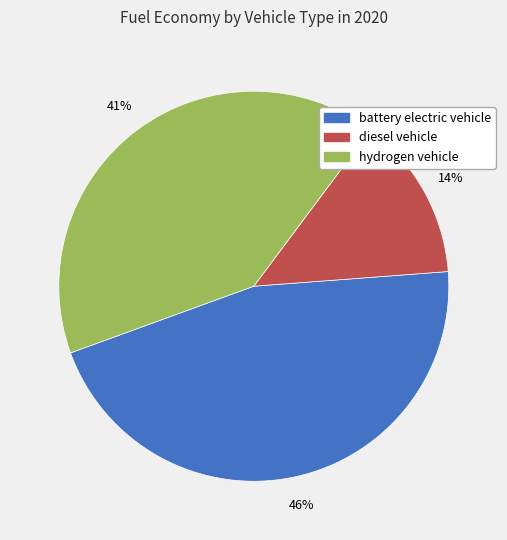

How many segments does this pie chart have?

3